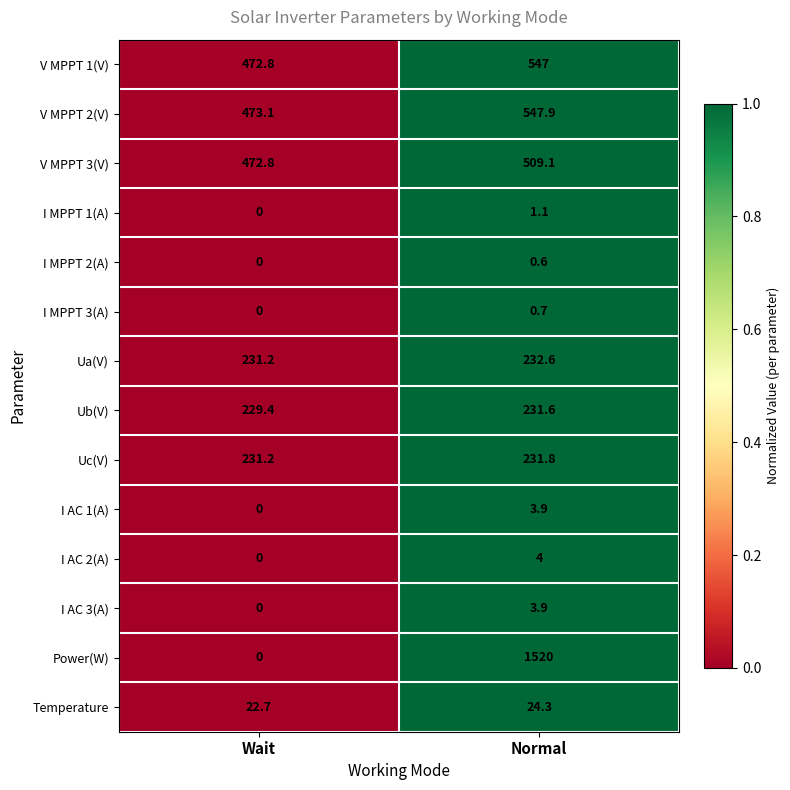

List the labels in order of V MPPT 1(V) value, smallest first.

Wait, Normal